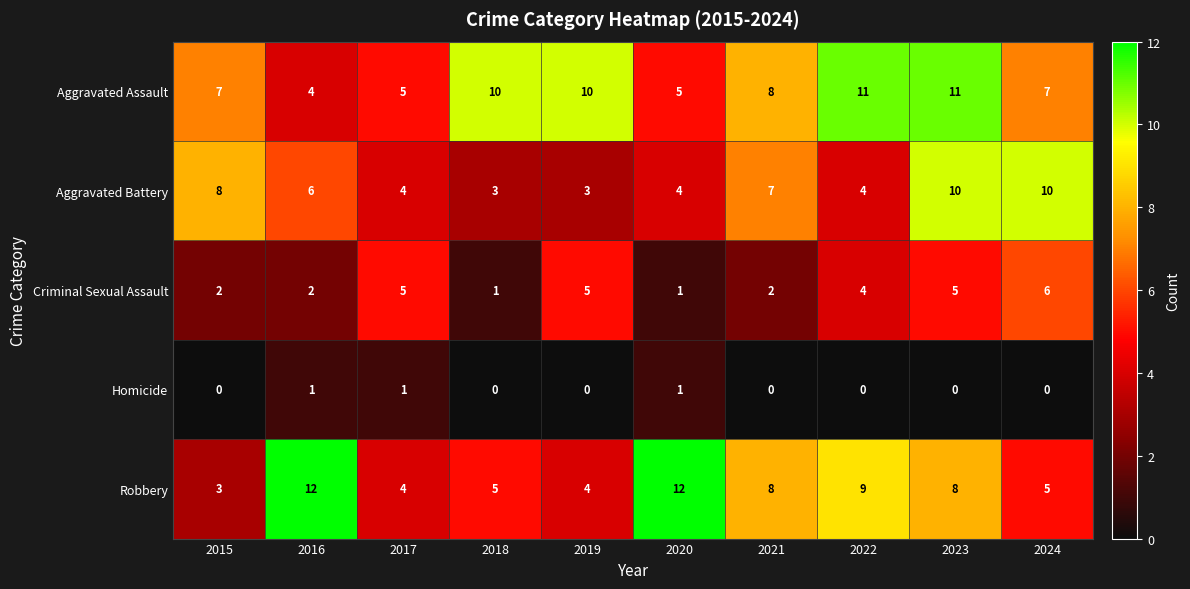

The value of Criminal Sexual Assault at 2024 is 6. True or false?

True